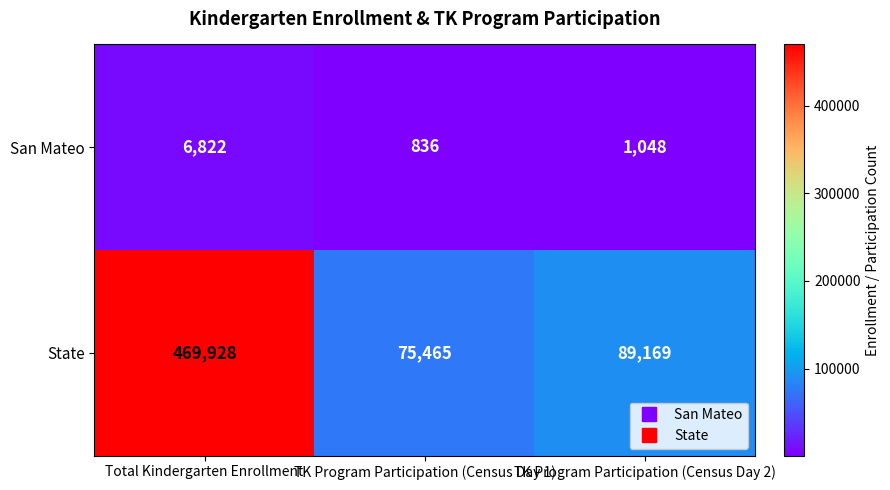

What is the sum of all State values?

634562